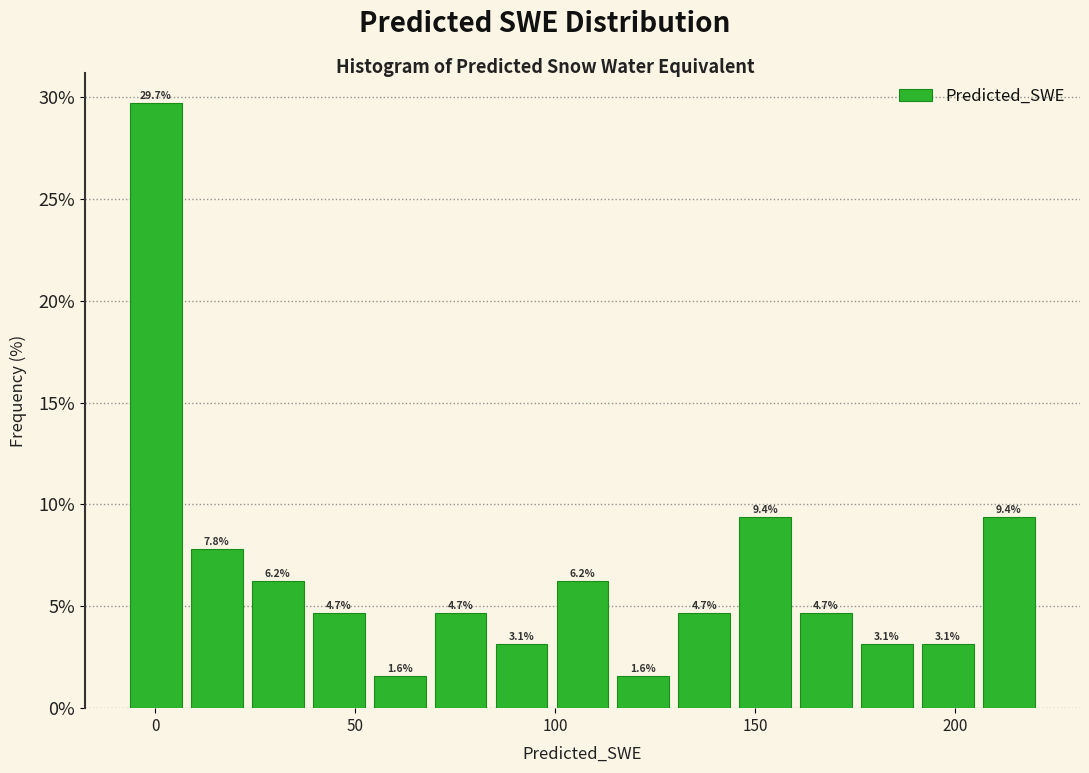

Around what value on the x-axis is the tallest bar? Give the approximate position of its centre, as read against the axis.

0